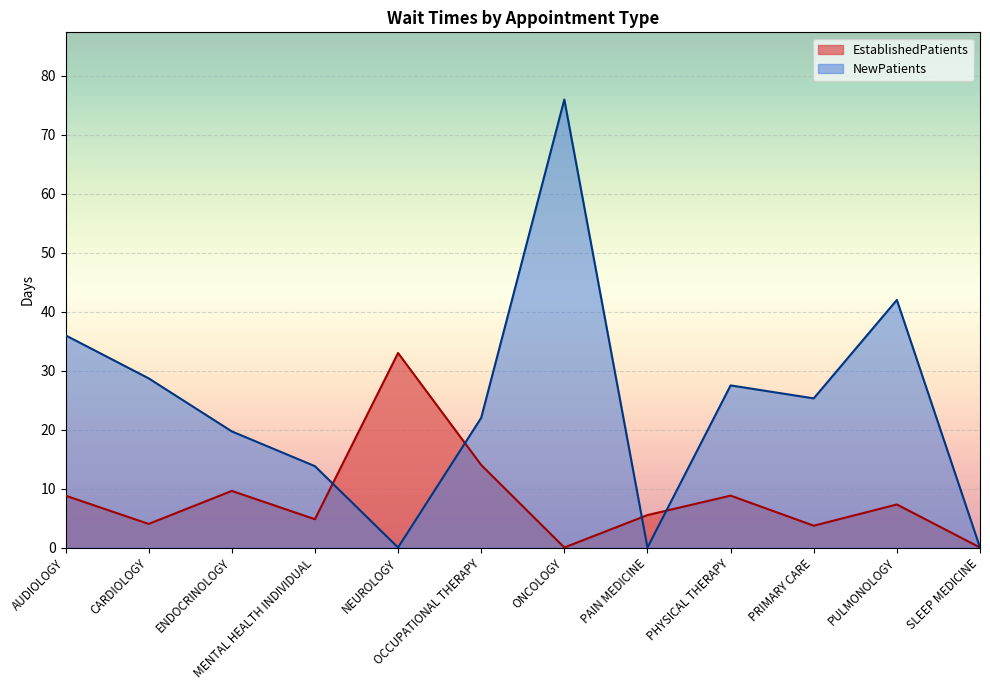

At which category does NewPatients reach its first local valley?

NEUROLOGY